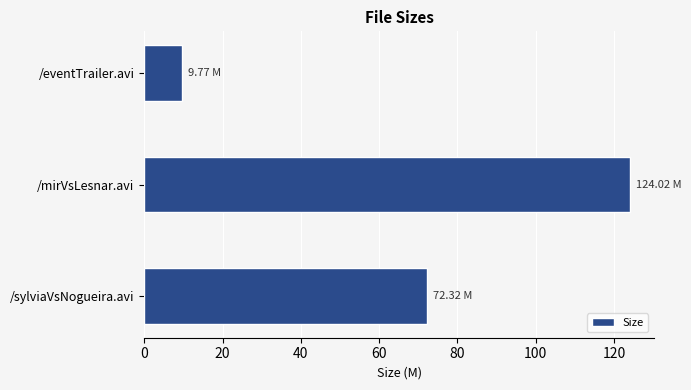

Are the bars horizontal?

Yes